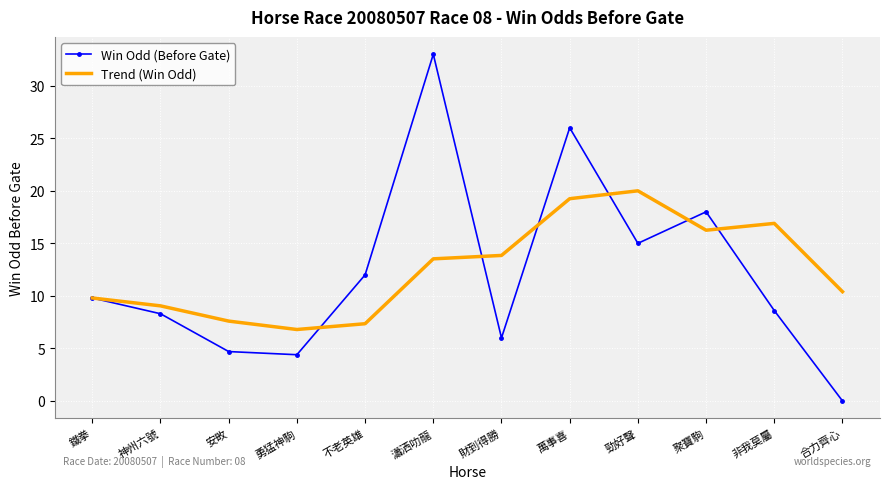

What is the highest value of the Win Odd (Before Gate) series?

33.0